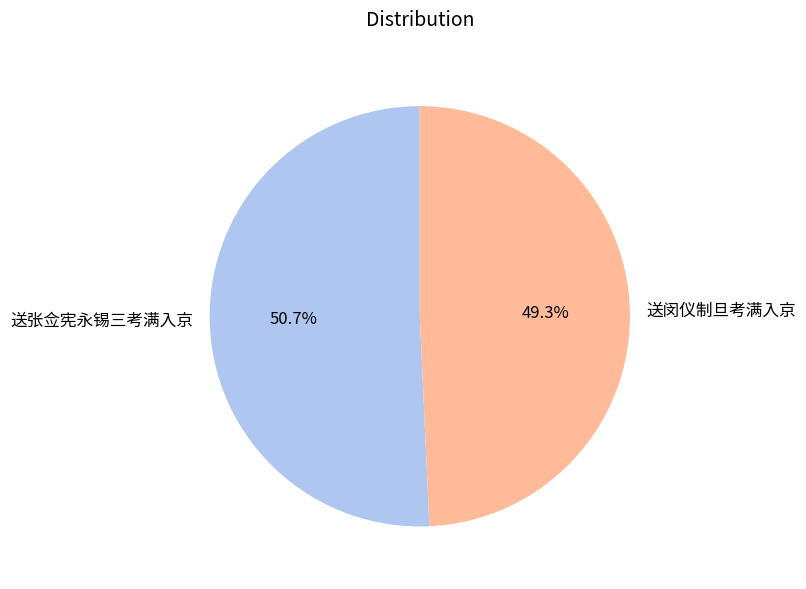

What is the majority slice?

送张佥宪永锡三考满入京